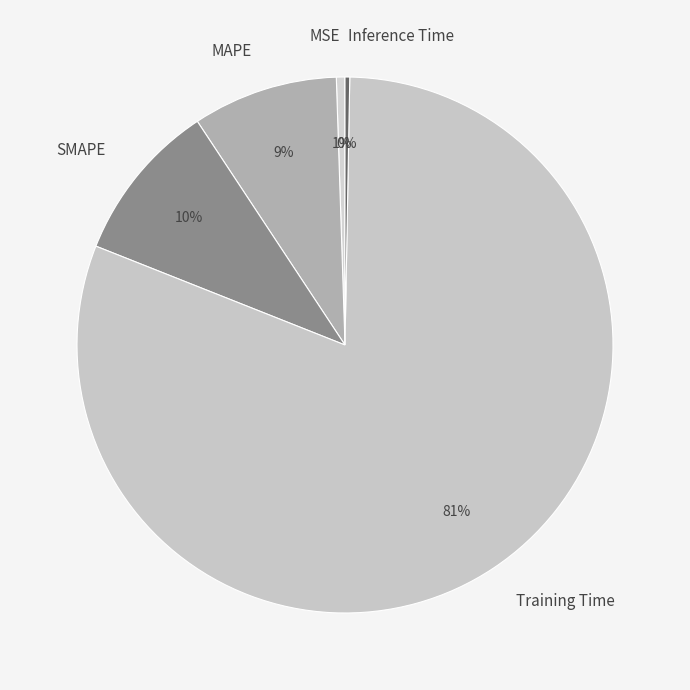

Count the number of slices in the pie.

5